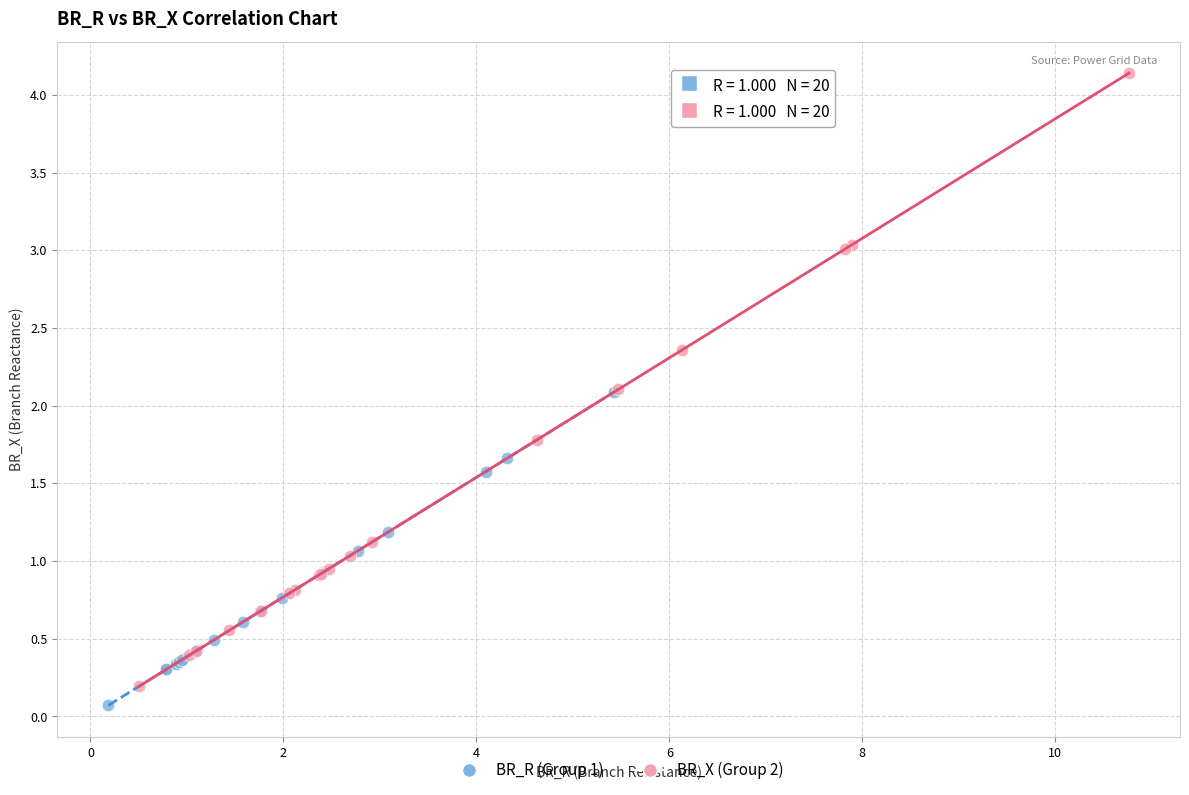

Which series has the widest spread of Y values?

BR_X (Group 2)